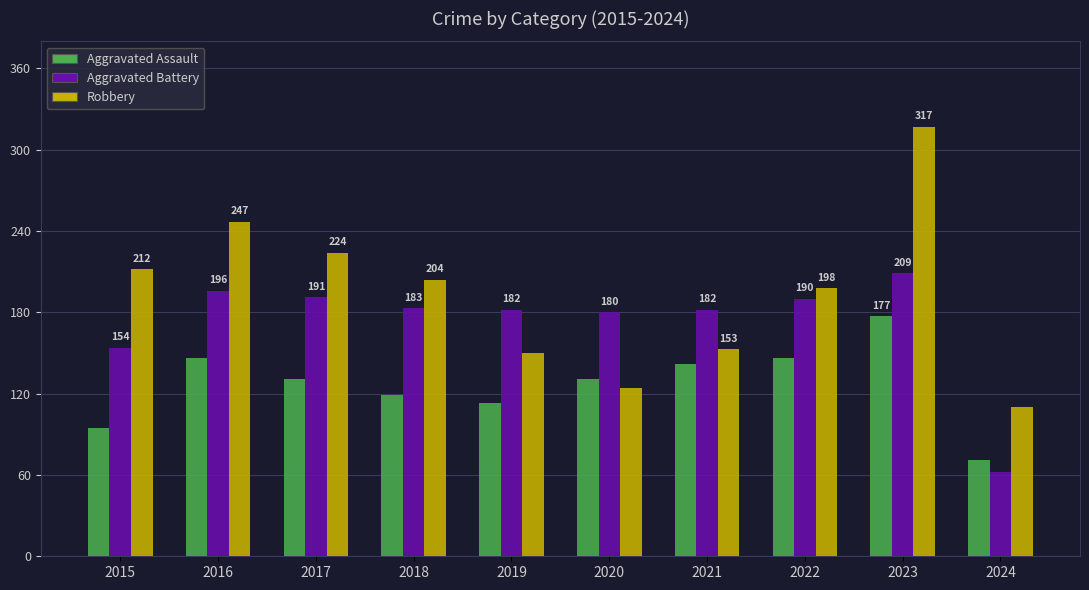

List the series in order of their overall mean, highest first.

Robbery, Aggravated Battery, Aggravated Assault